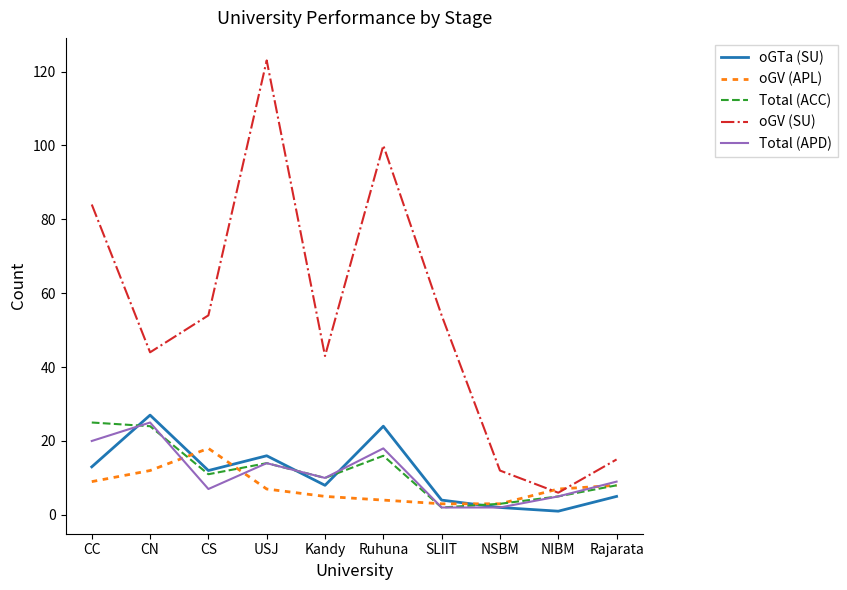

What value does the Total (APD) series have at NIBM?

5